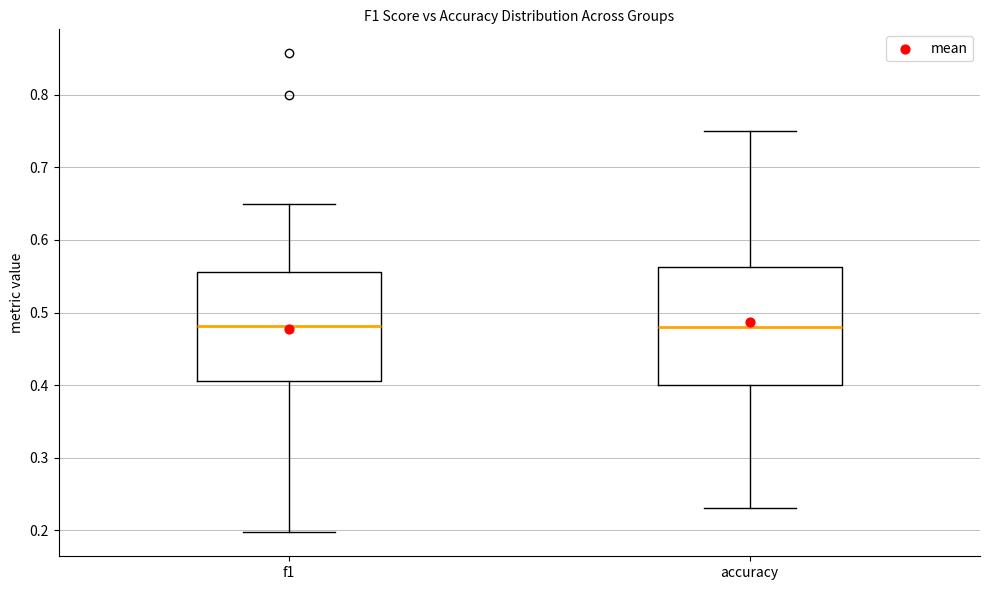

Reading left to right, read every box against the y-axis: the position of its median line, the range the box covers, and the ends of its whiskers. The values are not printed on the chart, so give them approximately, as read against the axis.

f1: median 0.48, box 0.41 to 0.56, whiskers 0.20 to 0.65
accuracy: median 0.48, box 0.40 to 0.56, whiskers 0.23 to 0.75